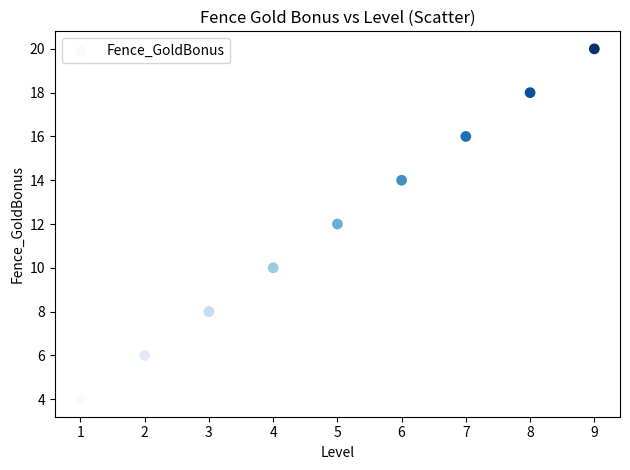

What is the range of Y values (max minus min)?

16